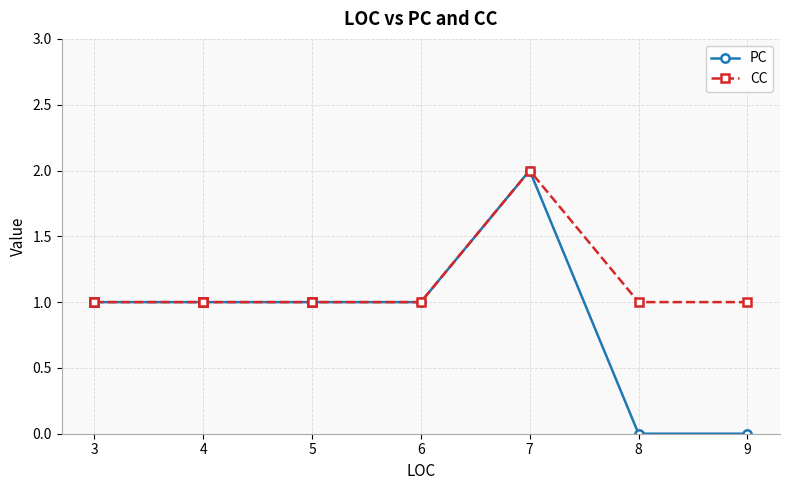

List the series in order of their peak value, highest first.

PC, CC